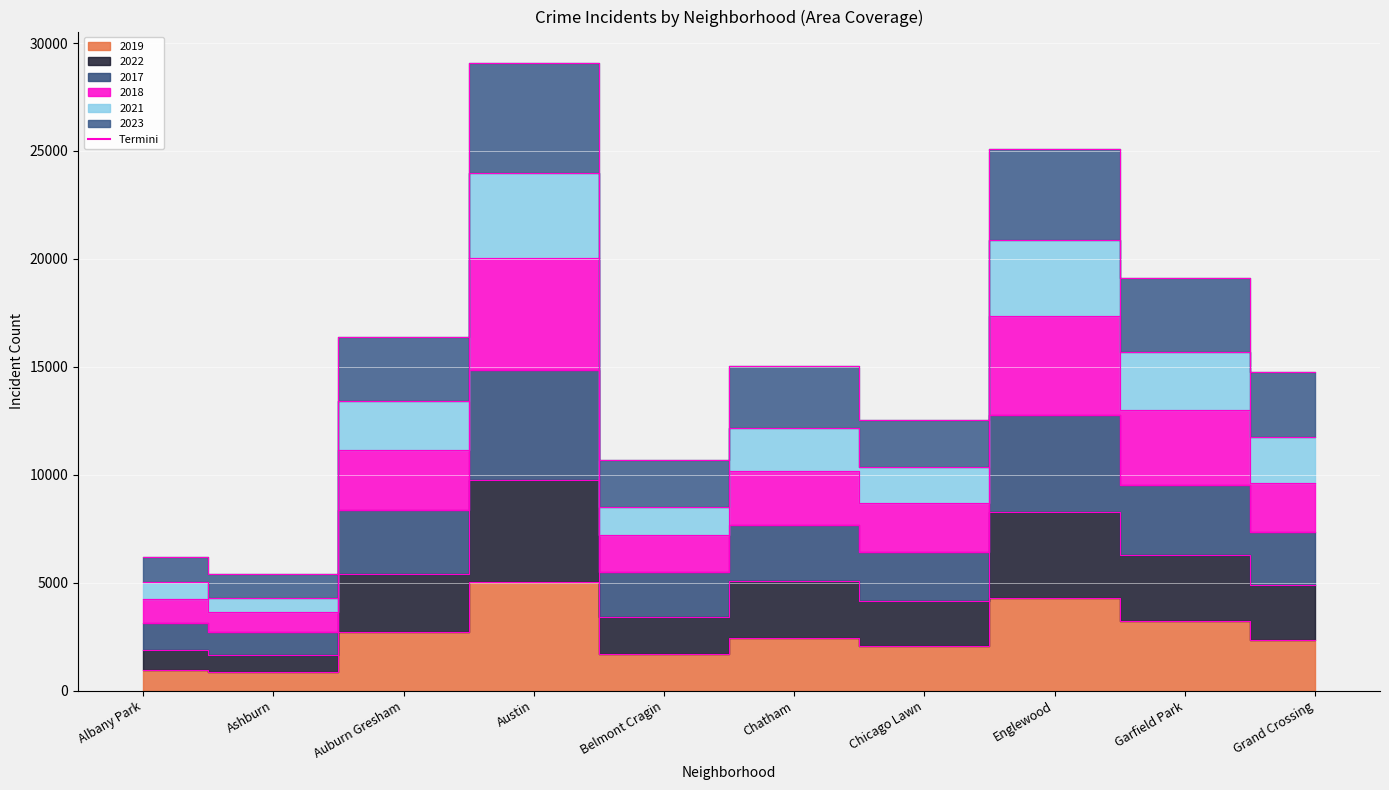

Rank the categories by 2018 value from lowest to highest.

Ashburn, Albany Park, Belmont Cragin, Chicago Lawn, Grand Crossing, Chatham, Auburn Gresham, Garfield Park, Englewood, Austin